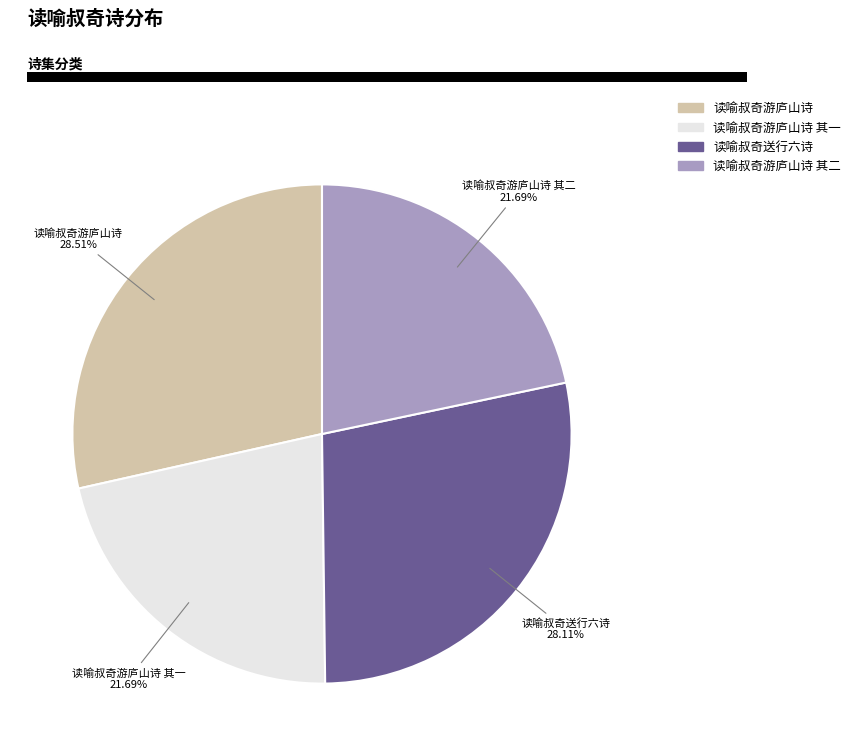

How many segments does this pie chart have?

4